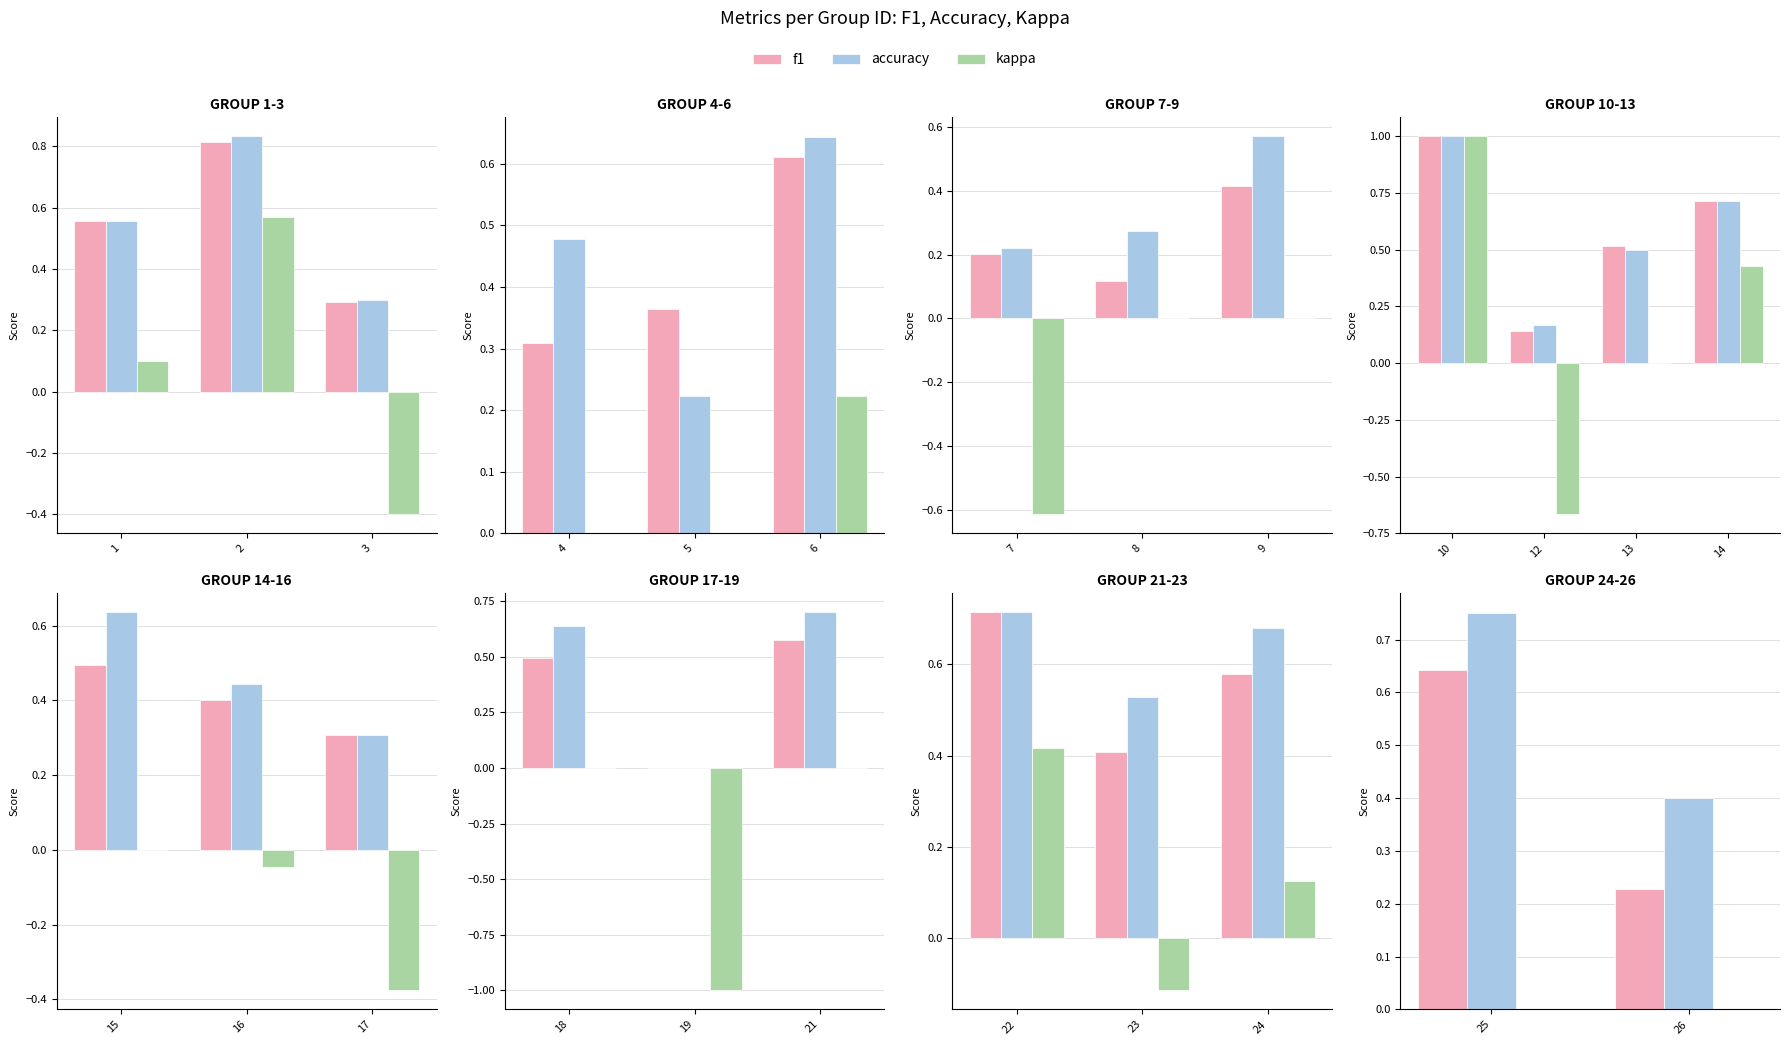

At 26, list the series in order from largest to smallest.

accuracy, f1, kappa